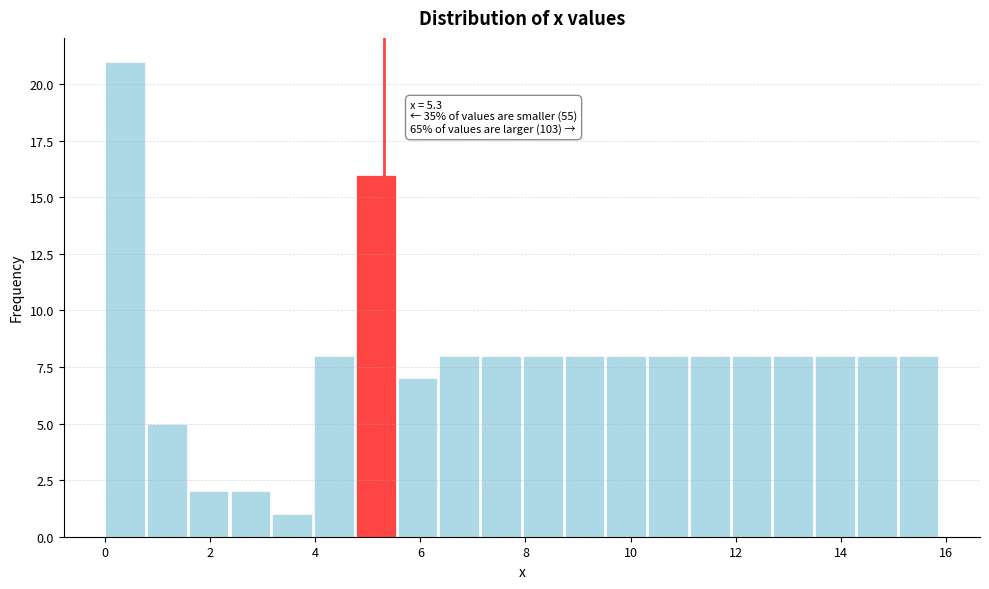

Read against the x-axis, roughly where is the centre of the tallest bar?

0.4